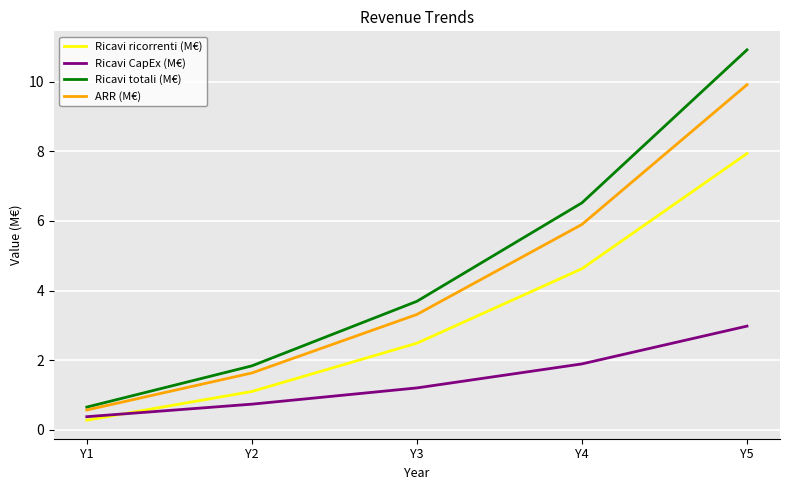

What is the minimum value shown in the chart?

0.3